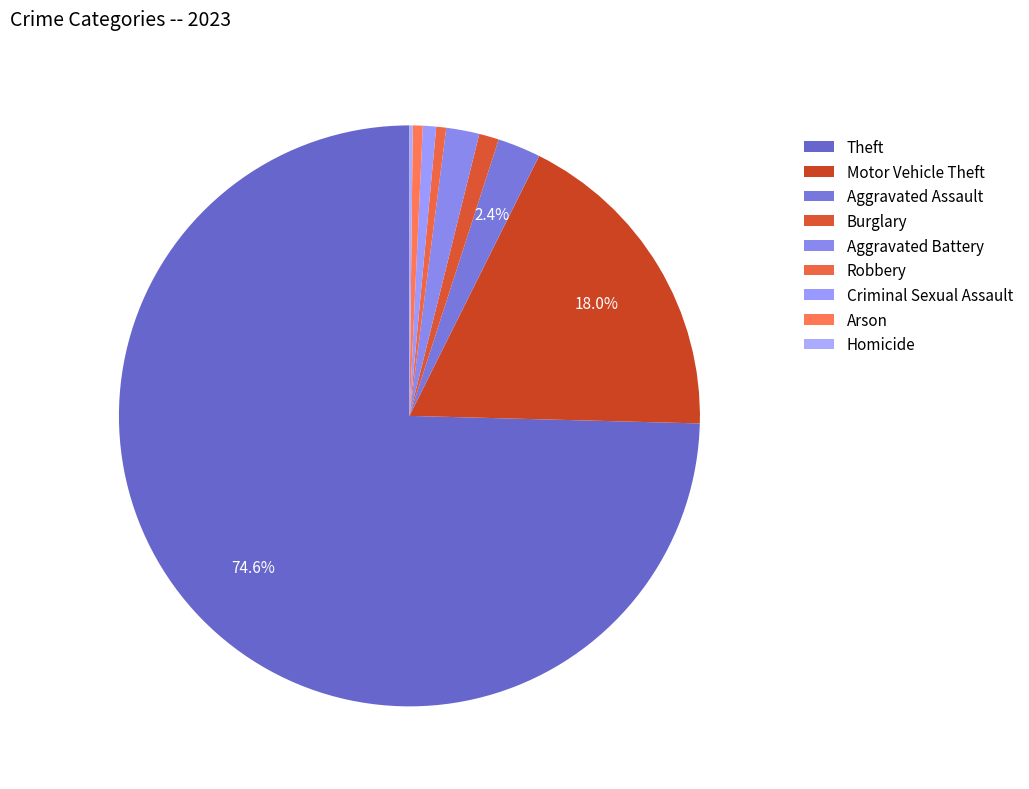

Does Arson account for over 50% of the chart?

No